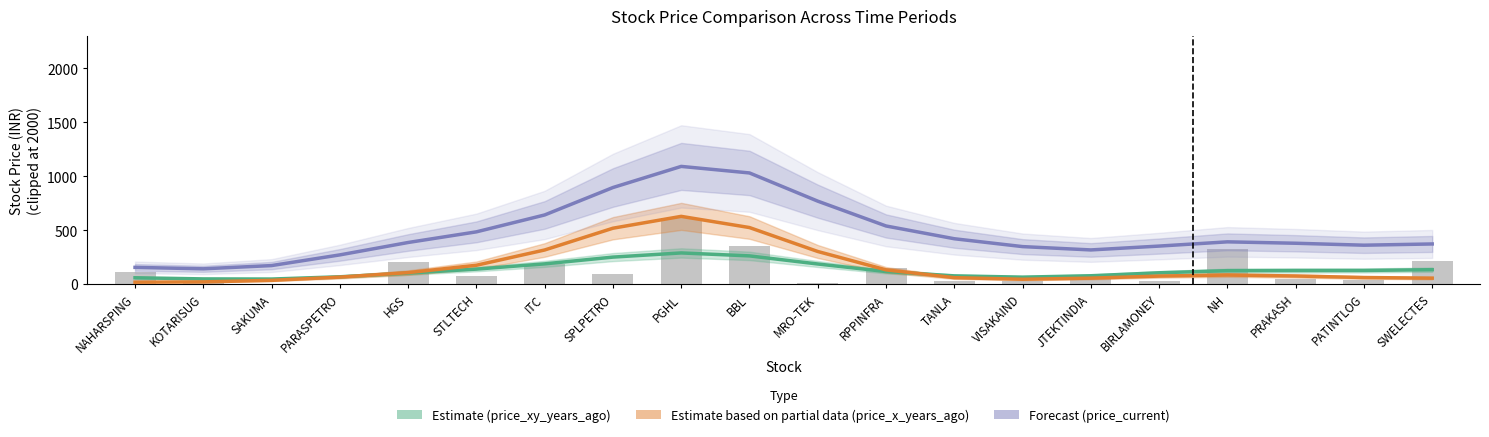

What is the difference between the maximum and minimum values in the Forecast (price_current) series?

949.6